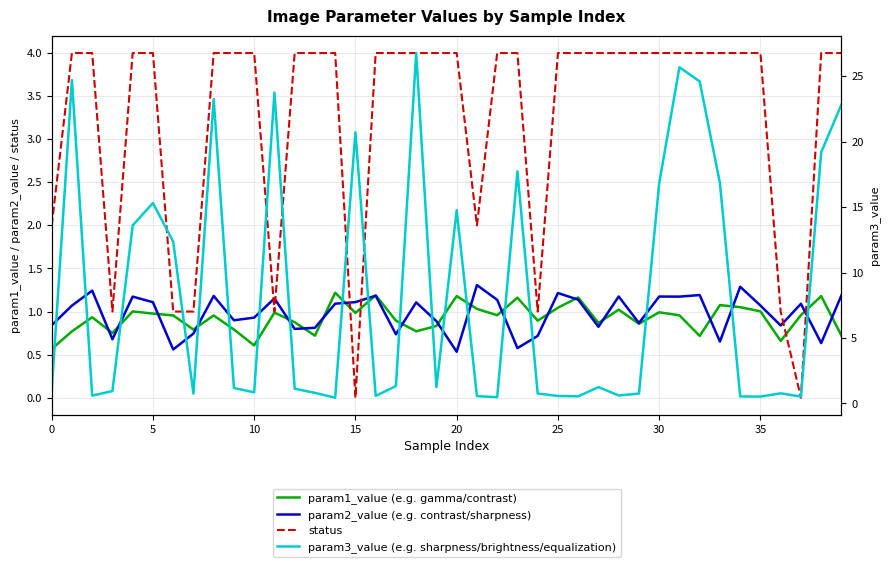

Which has a higher value, 35 or 20?

20